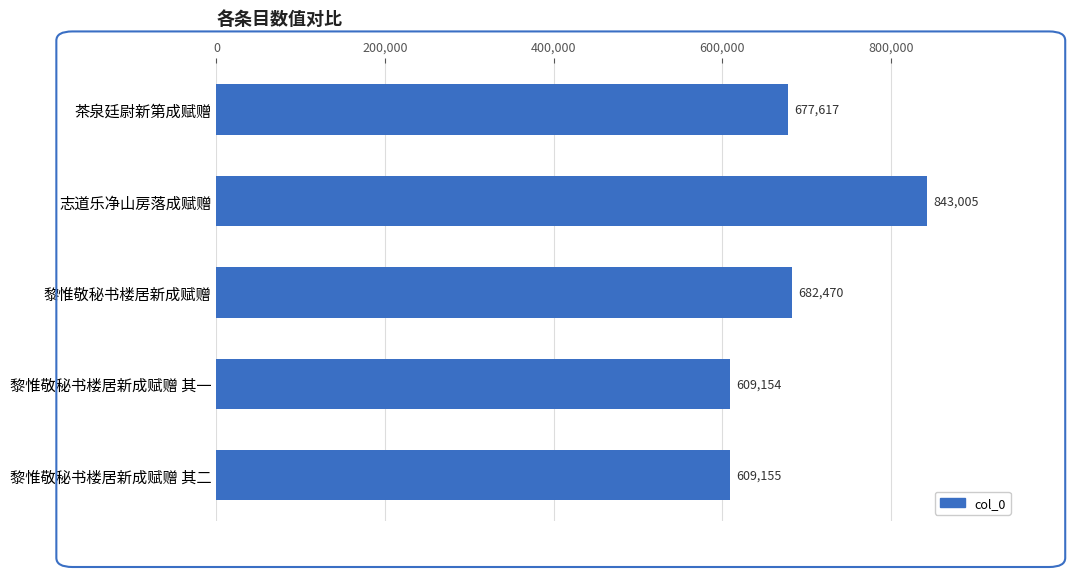

Count the number of categories in the chart.

5